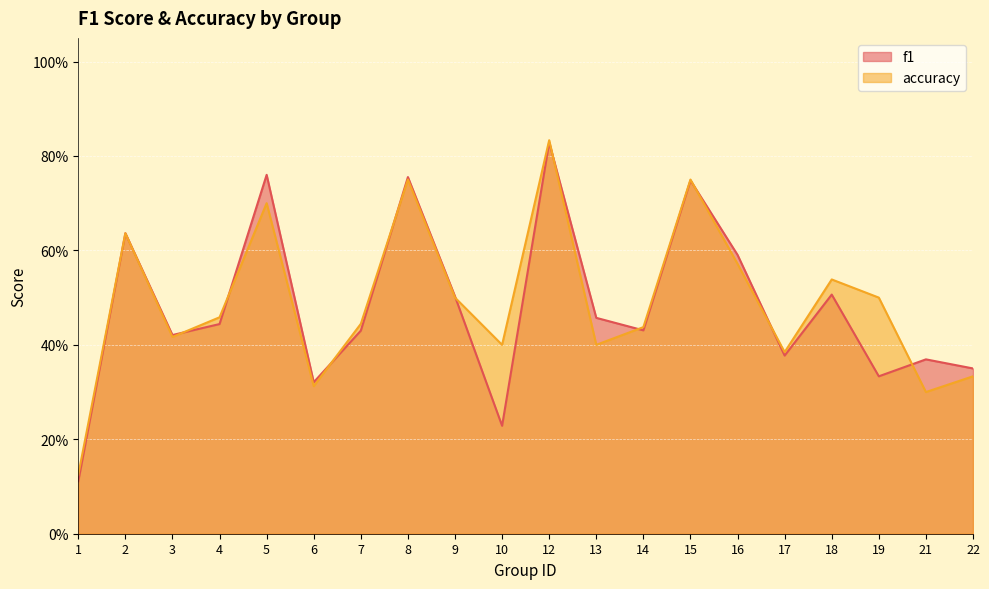

What is the sum of all f1 values?

9.6